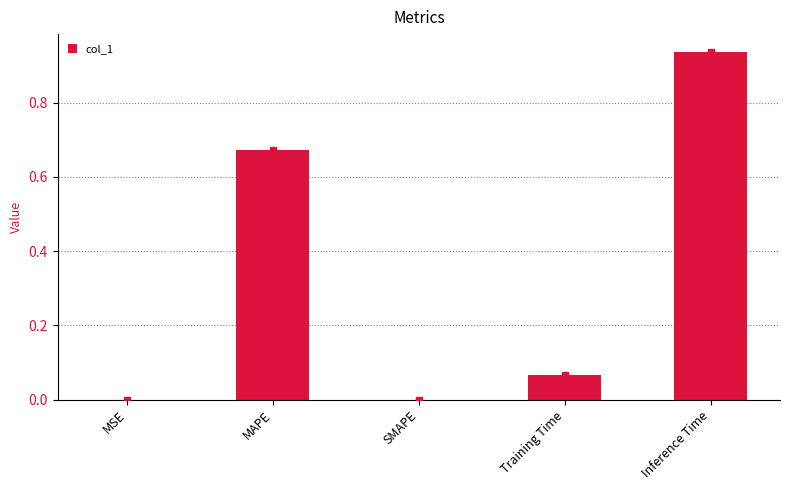

What is the change in value from MAPE to Training Time?

-0.6